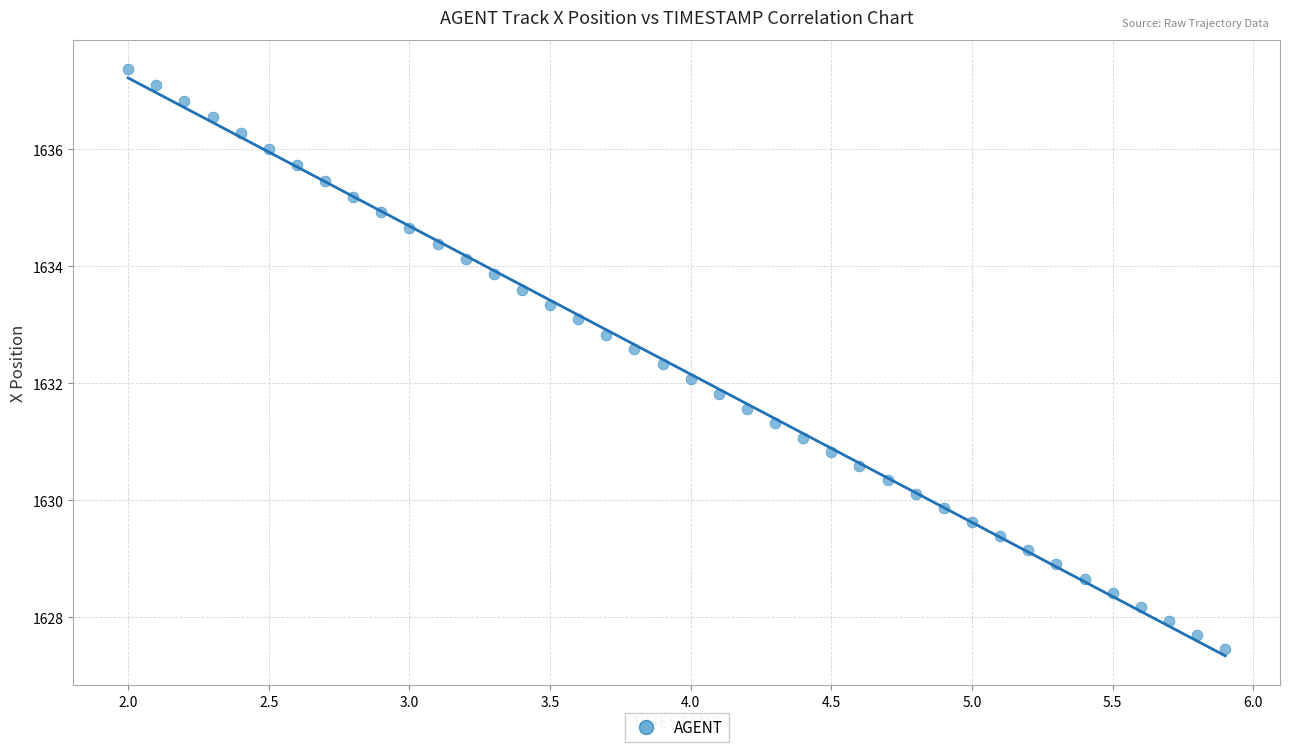

What is the range of Y values (max minus min)?

9.9